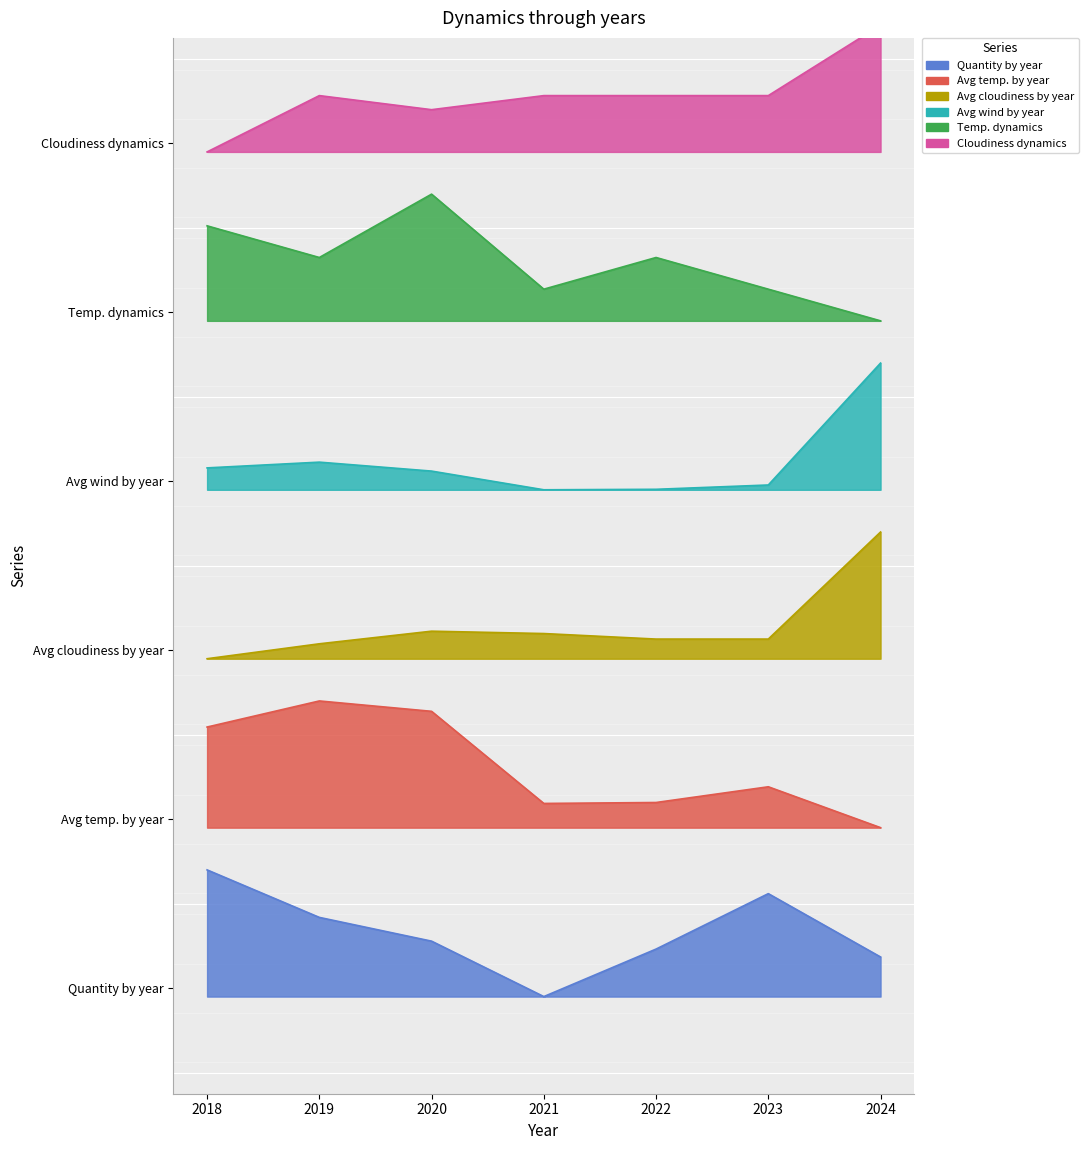

List the series in order of their overall mean, highest first.

Cloudiness dynamics, Temp. dynamics, Avg wind by year, Avg cloudiness by year, Avg temp. by year, Quantity by year